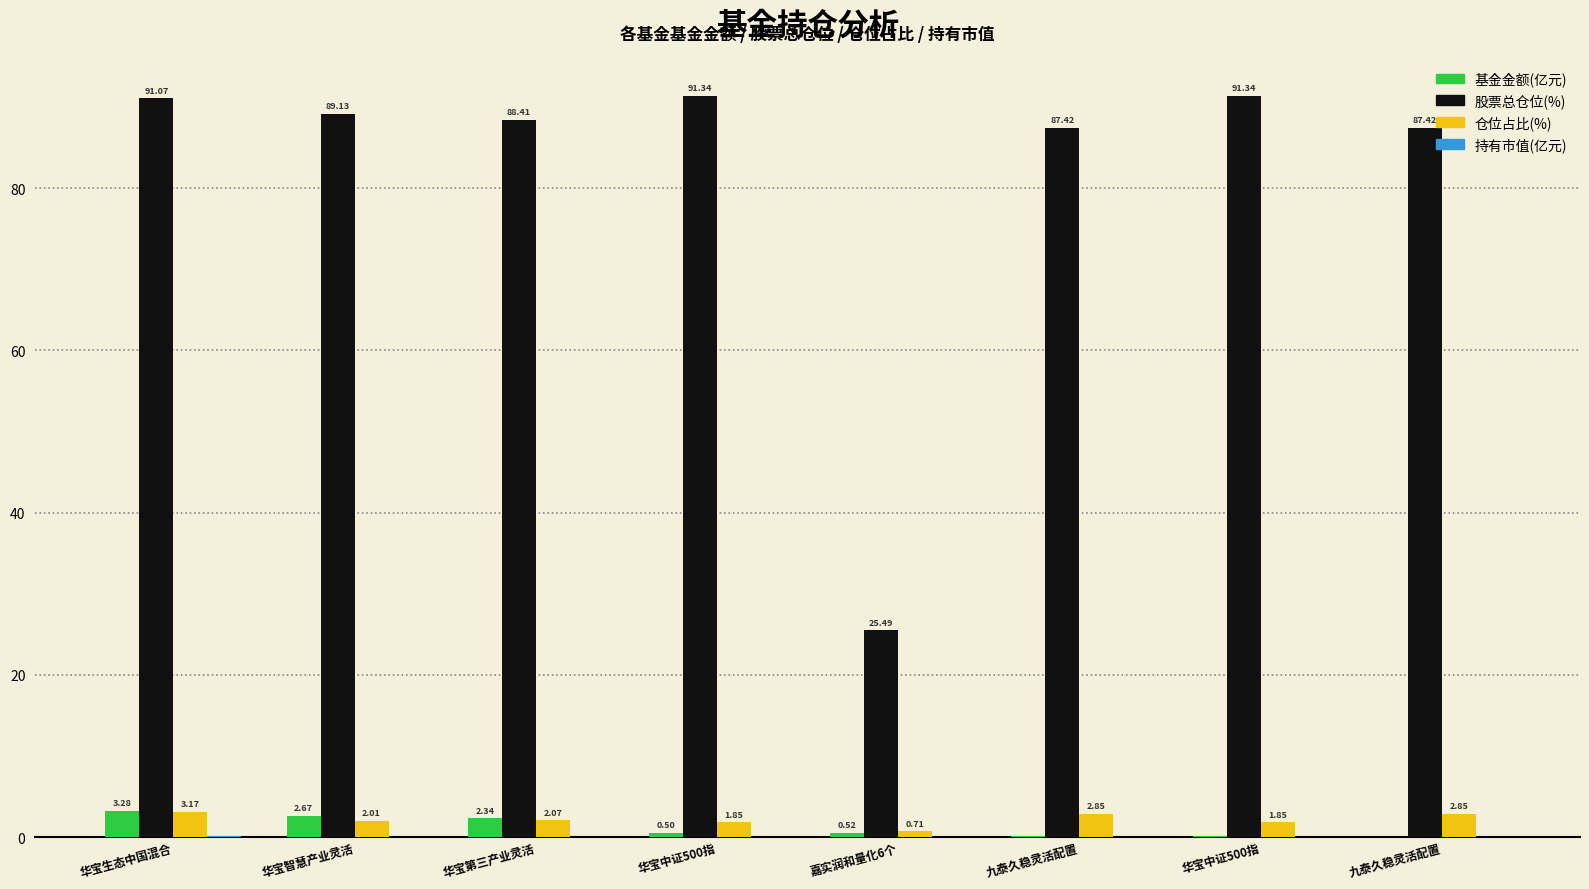

What is the difference between the 基金金额(亿元) values at 华宝中证500指 and 华宝生态中国混合?

3.1